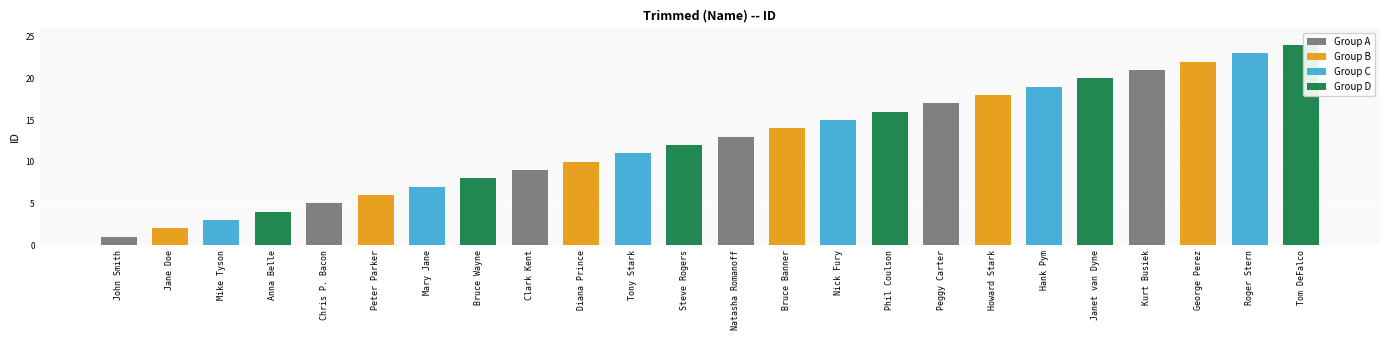

Reading left to right, what are all the values shown in this chart?

John Smith=1	Jane Doe=2	Mike Tyson=3	Anna Belle=4	Chris P. Bacon=5	Peter Parker=6	Mary Jane=7	Bruce Wayne=8	Clark Kent=9	Diana Prince=10	Tony Stark=11	Steve Rogers=12	Natasha Romanoff=13	Bruce Banner=14	Nick Fury=15	Phil Coulson=16	Peggy Carter=17	Howard Stark=18	Hank Pym=19	Janet van Dyne=20	Kurt Busiek=21	George Perez=22	Roger Stern=23	Tom DeFalco=24